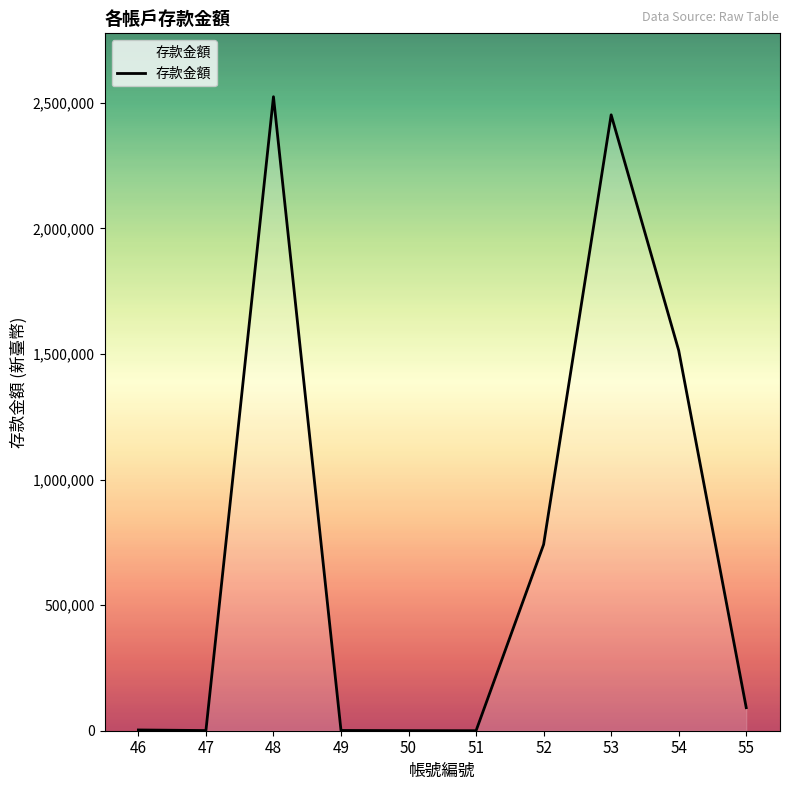

Is it true that the value at 52 is 179574?

False